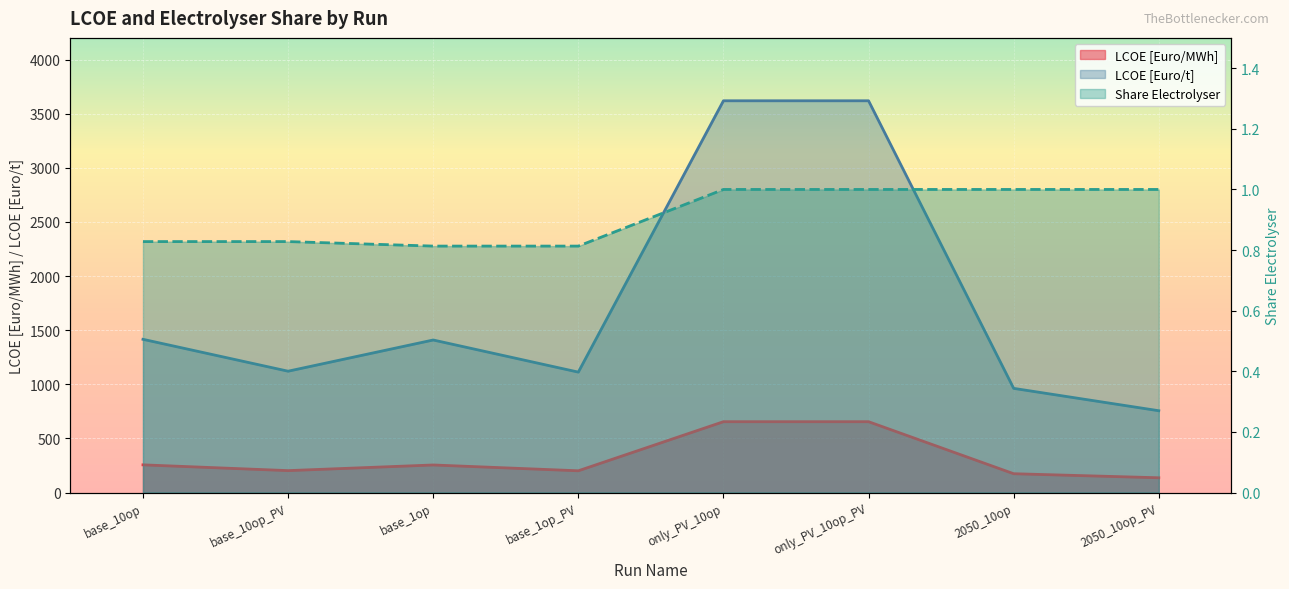

At base_1op_PV, list the series in order from largest to smallest.

LCOE [Euro/t], LCOE [Euro/MWh], share electrolyser